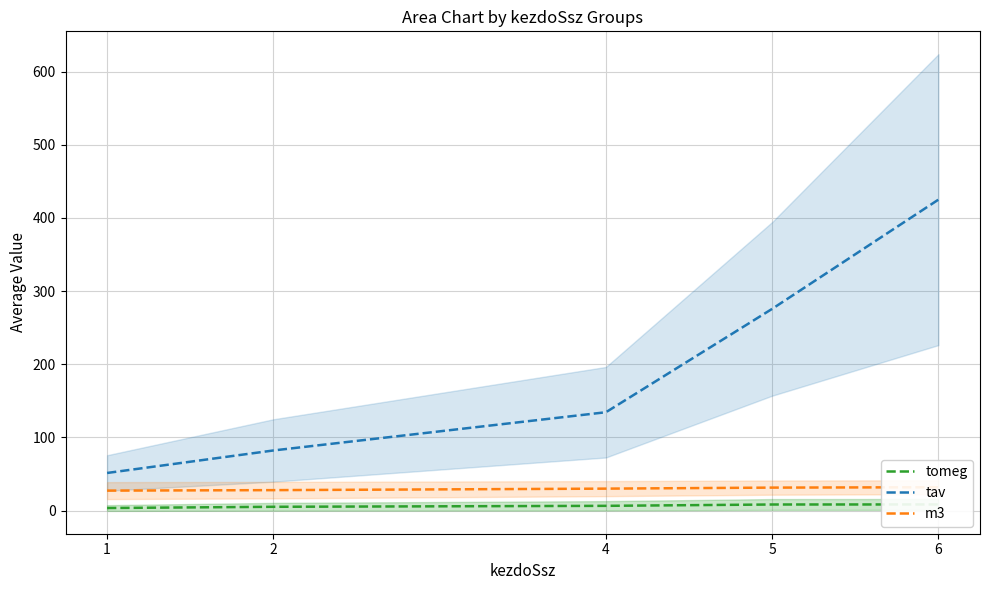

How many values in the tomeg series are below 6?

2